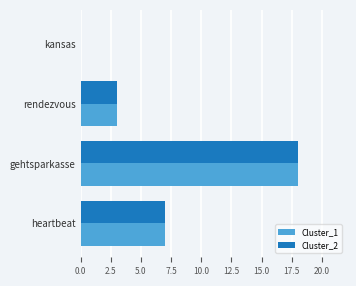

The Cluster_2 series shows 5 at rendezvous. True or false?

False